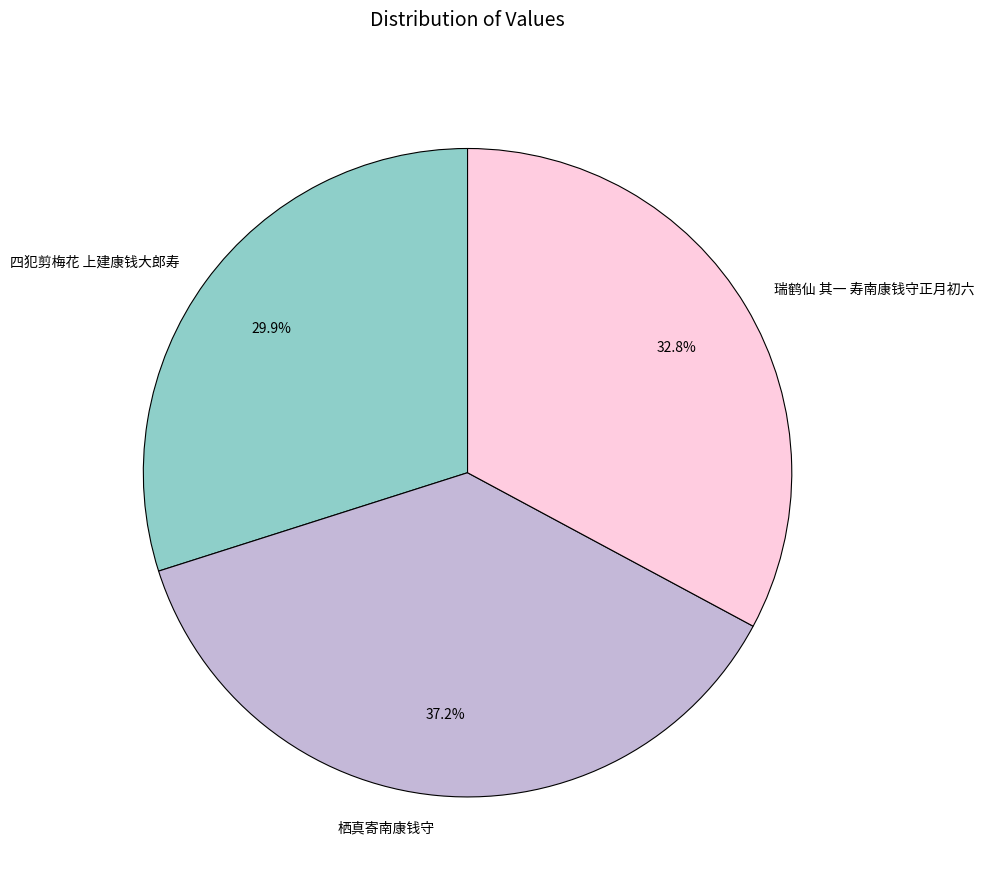

Rank the categories by value from highest to lowest.

栖真寄南康钱守, 瑞鹤仙 其一 寿南康钱守正月初六, 四犯剪梅花 上建康钱大郎寿